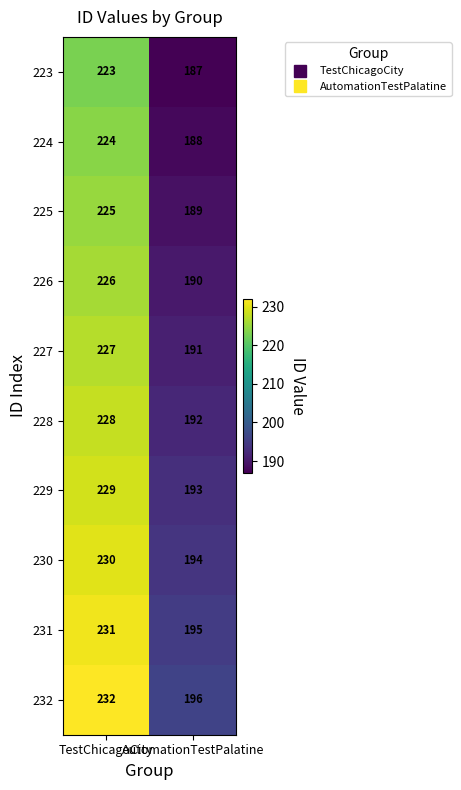

What is the difference between the maximum and minimum values in the 223 series?

36